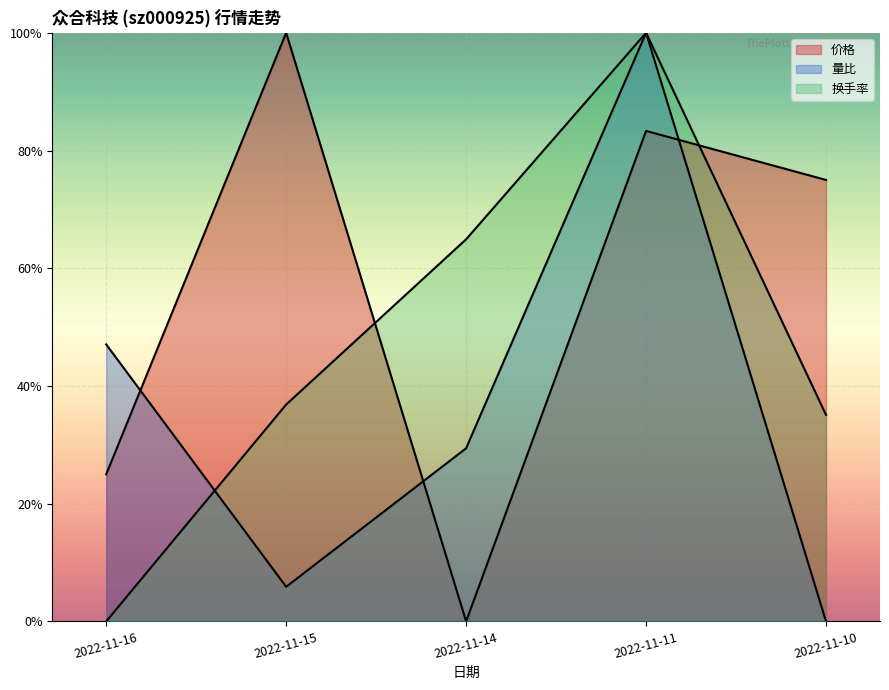

Which series has the largest total across all categories?

价格